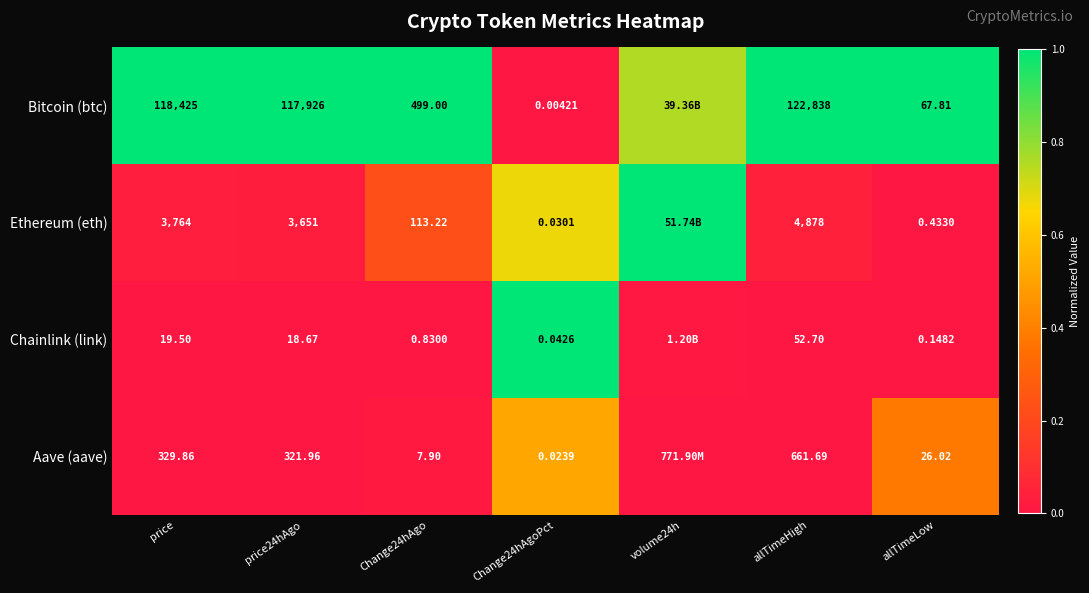

Between Change24hAgoPct and allTimeLow, which series saw the biggest shift?

Bitcoin (btc)